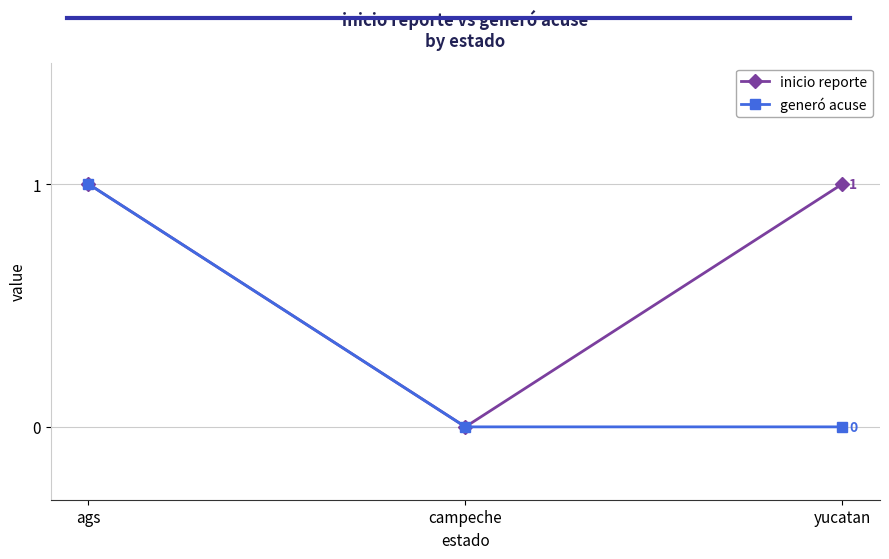

What is the label of the 3rd point from the right?

ags